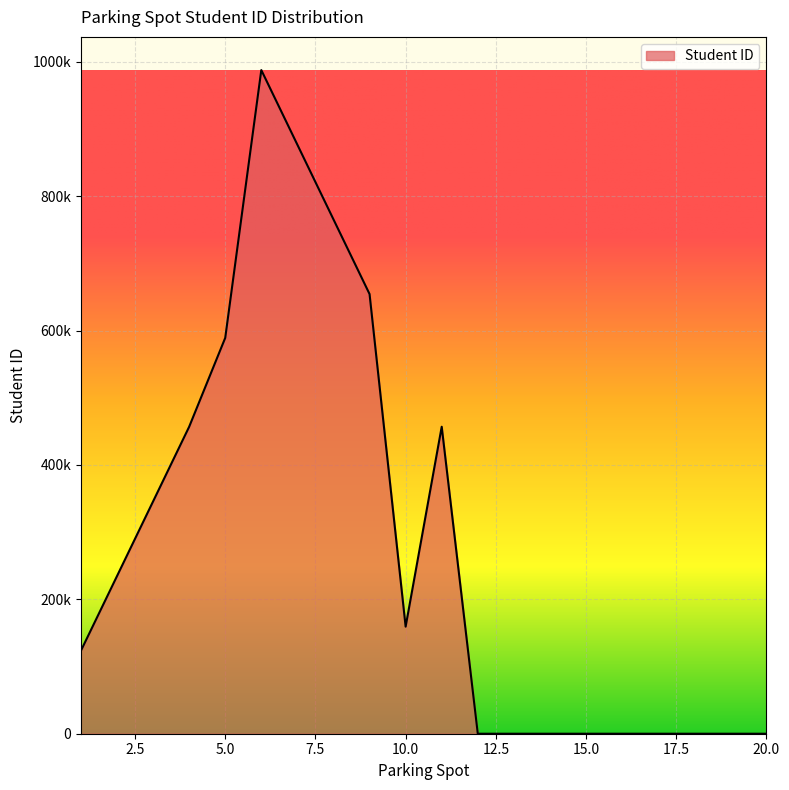

Reading left to right, what are all the values shown in this chart?

123456	234567	345678	456789	589090	987654	876543	765432	654321	159357	456852	0	0	0	0	0	0	0	0	0